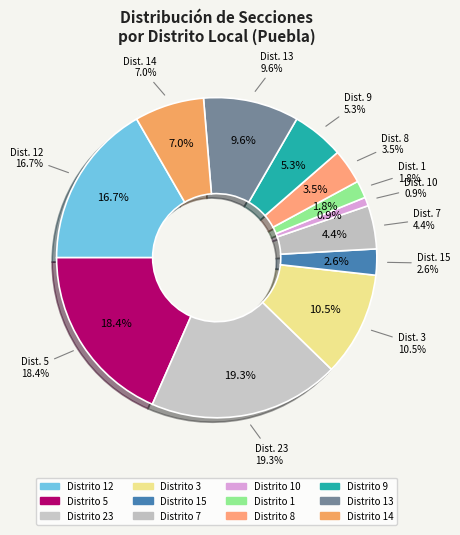

Count the number of slices in the pie.

12